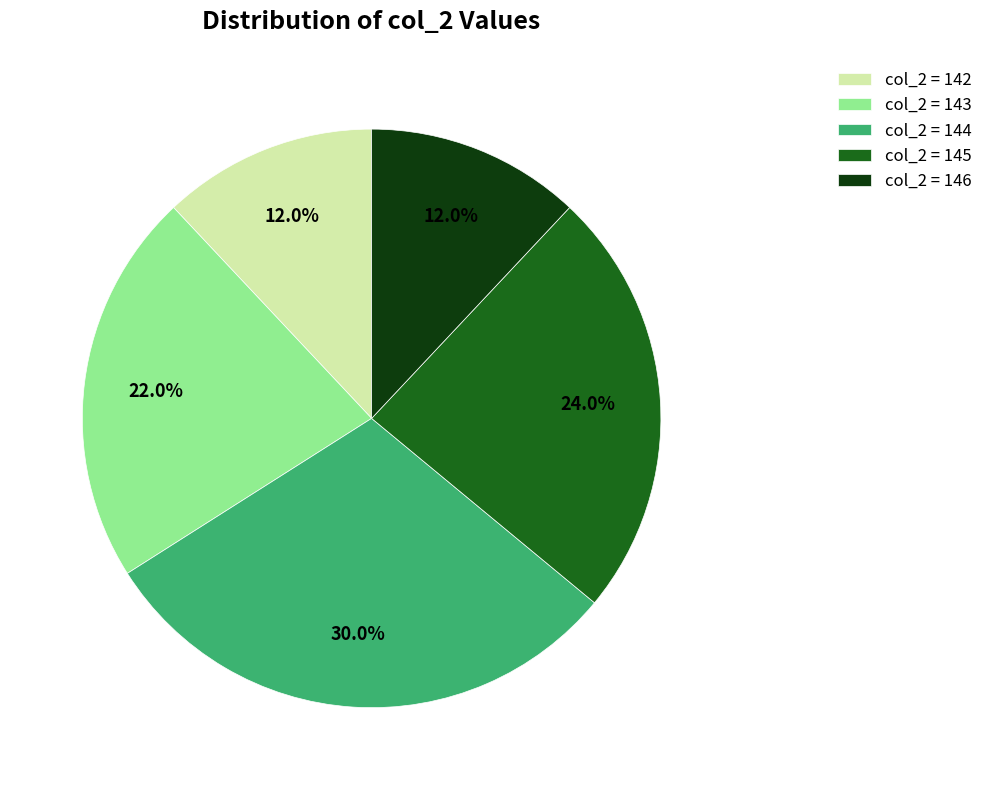

How many segments does this pie chart have?

5